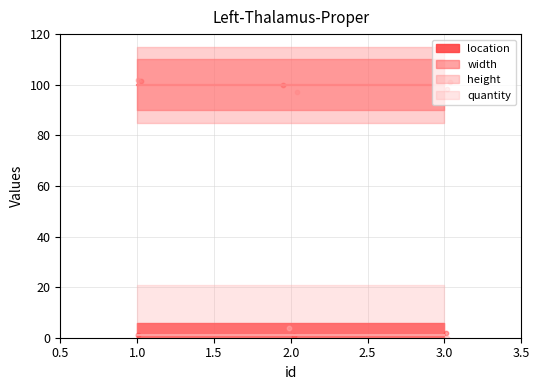

What are all the series names shown in the legend?

location, width, height, quantity